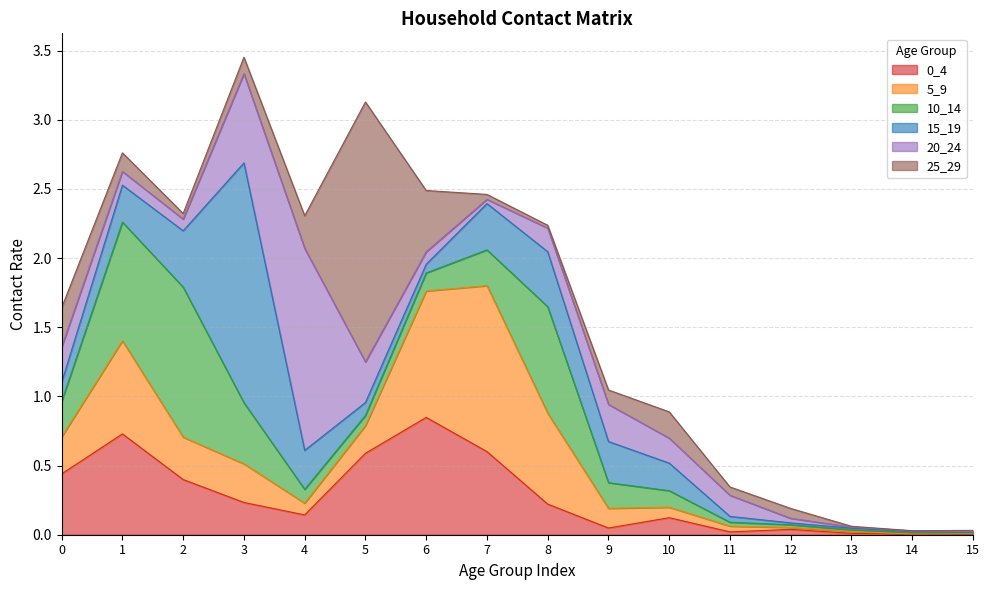

Does the chart have visible grid lines?

Yes